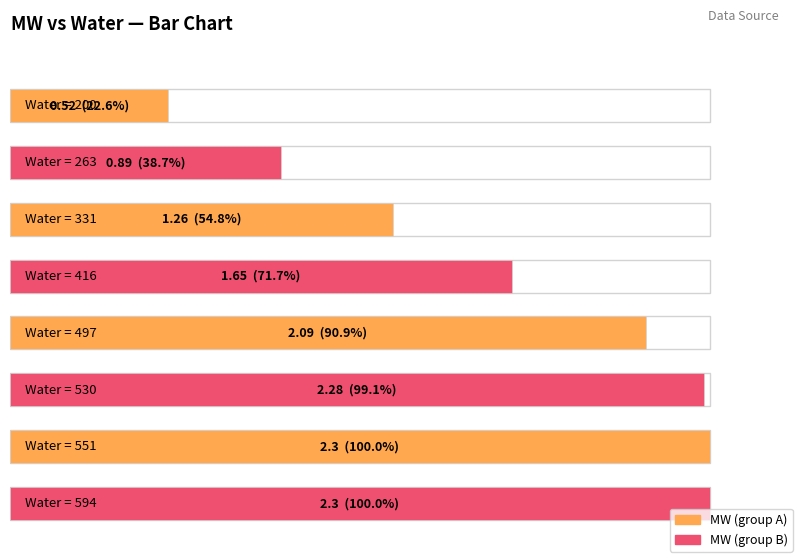

How many bars are there in total?

8